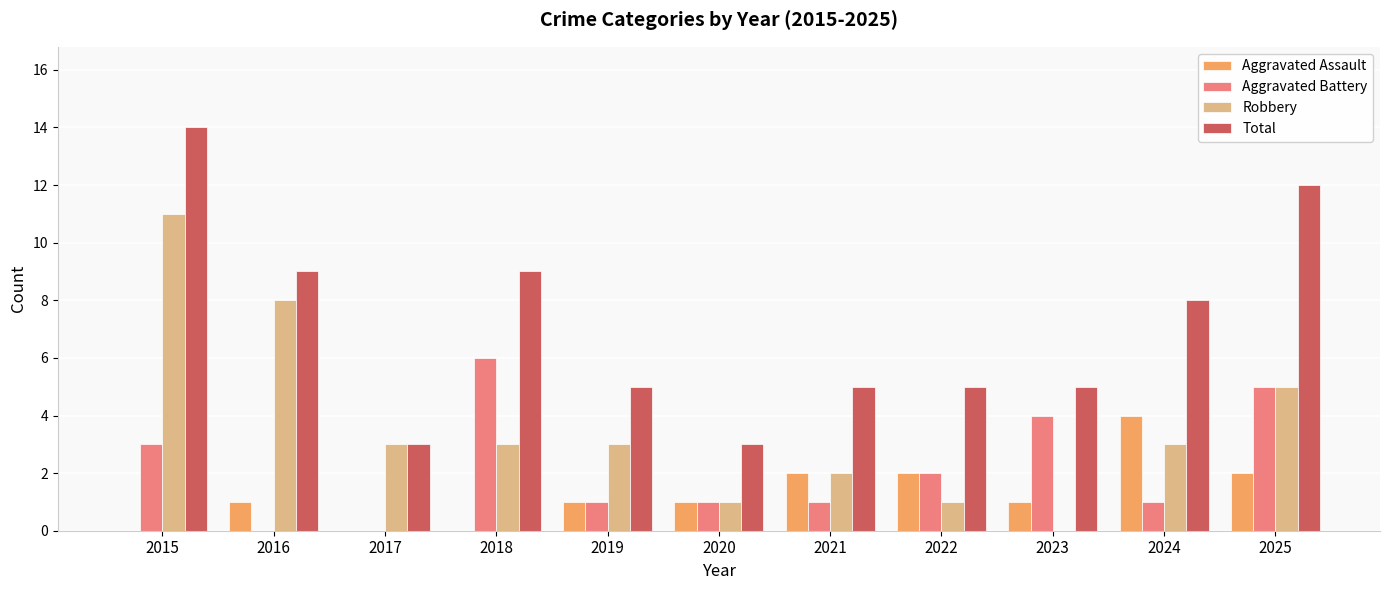

What is the sum of the Robbery values at 2020 and 2016?

9